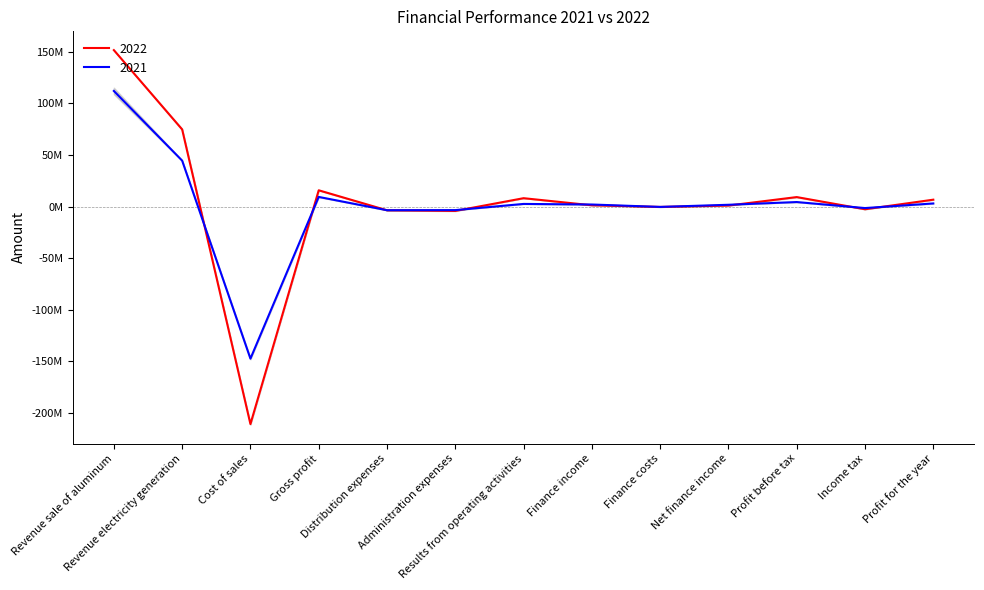

What is the minimum value shown in the chart?

-210728350